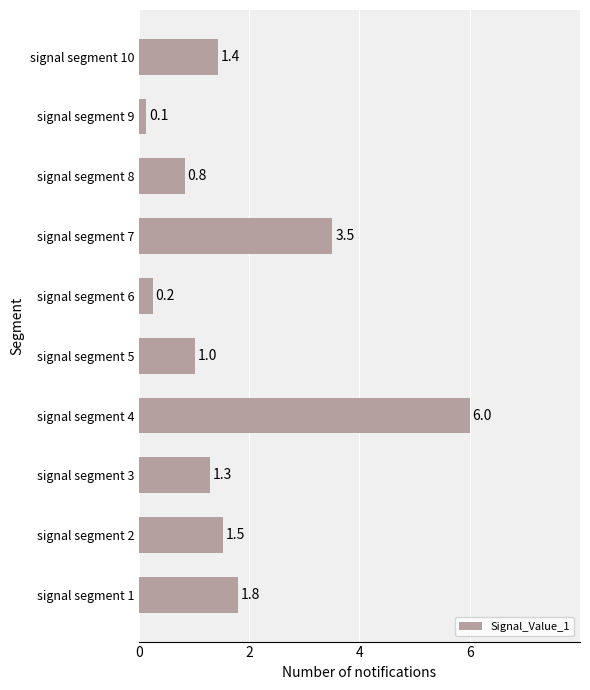

What is the difference between the second highest and minimum values?

3.4